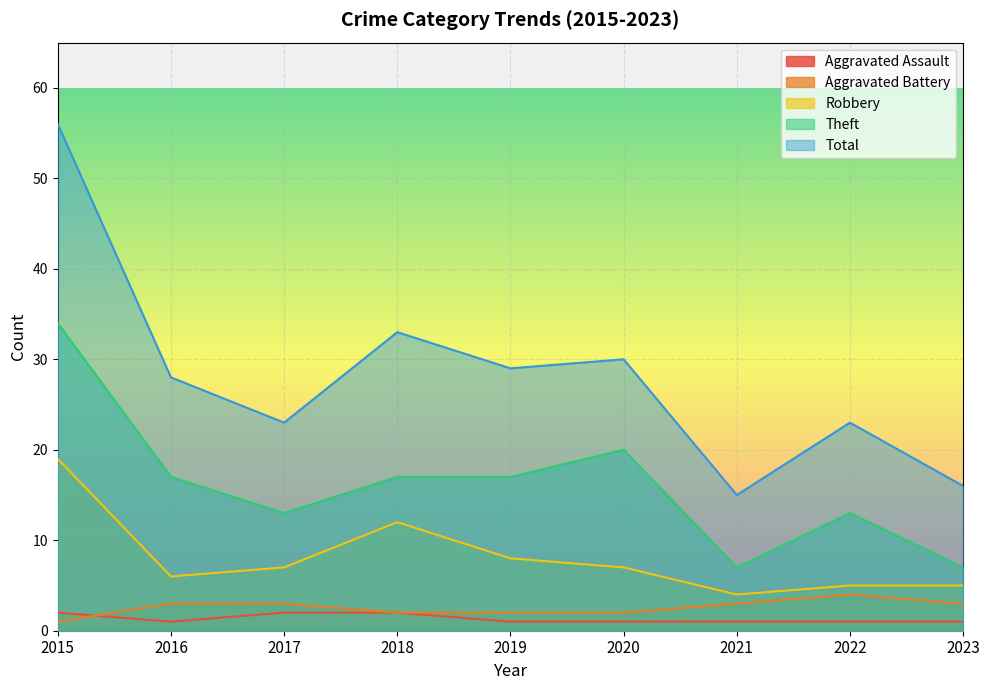

What is the minimum value shown in the chart?

1